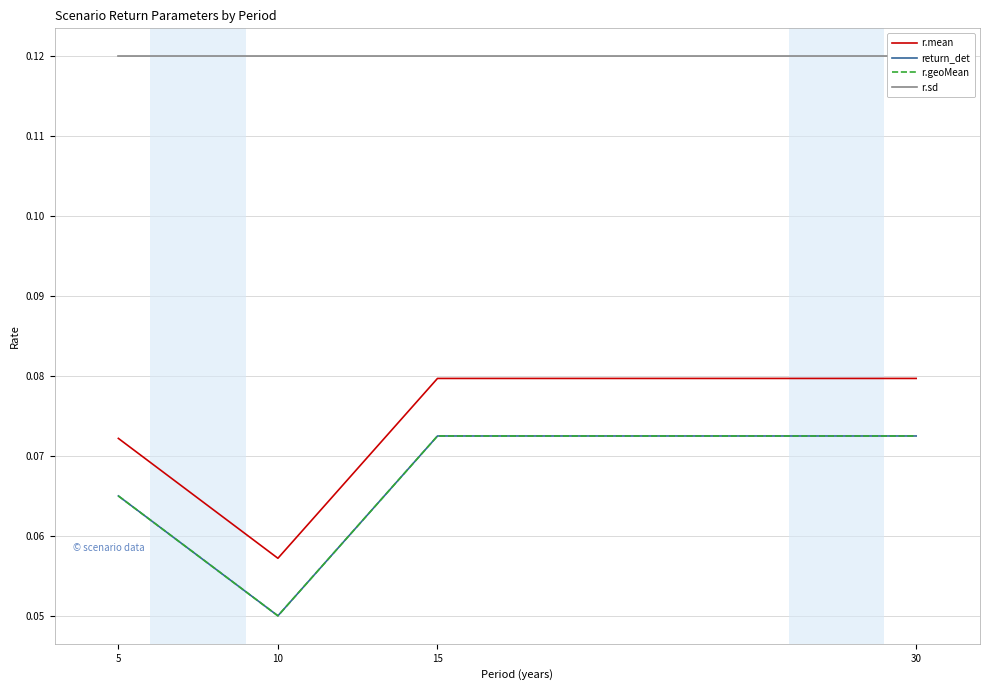

What is the minimum value for r.mean?

0.1